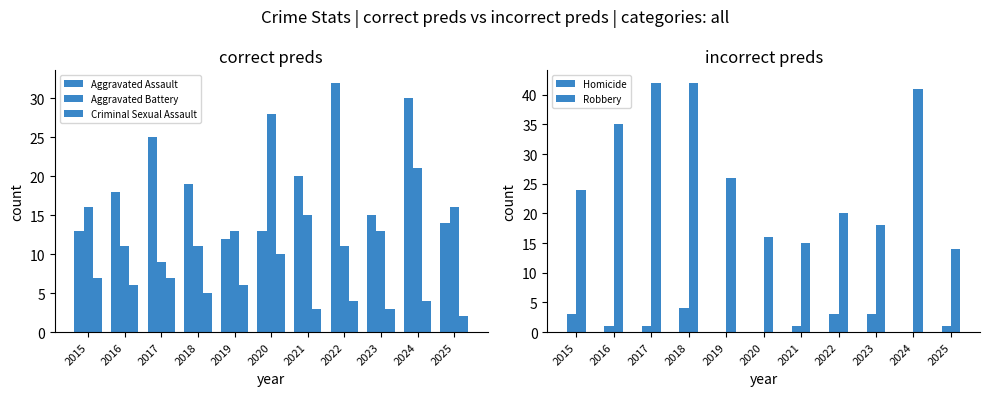

At which label does Aggravated Assault first exceed 18?

2017